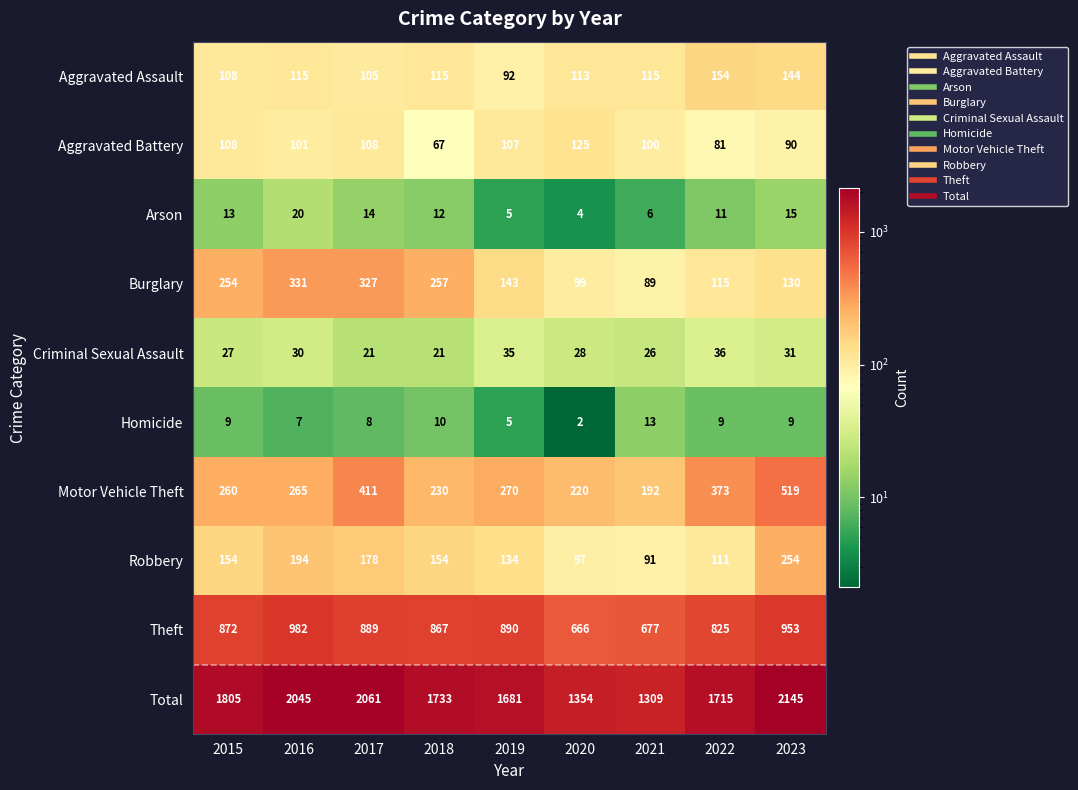

What is the difference between the highest and lowest values at 2020?

1352